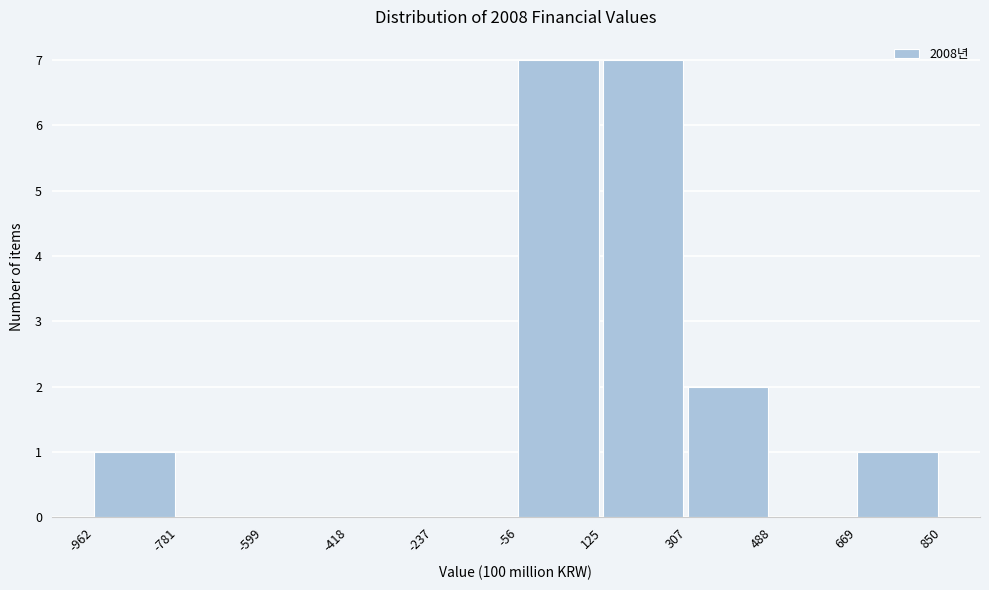

Reading left to right, list every bar in this chart as the range it spans on the x-axis followed by its height. The values are not printed on the chart, so give them approximately, as read against the axis.

-962 to -781: 1
-781 to -599: 0
-599 to -418: 0
-418 to -237: 0
-237 to -56: 0
-56 to 125: 7
125 to 307: 7
307 to 488: 2
488 to 669: 0
669 to 850: 1